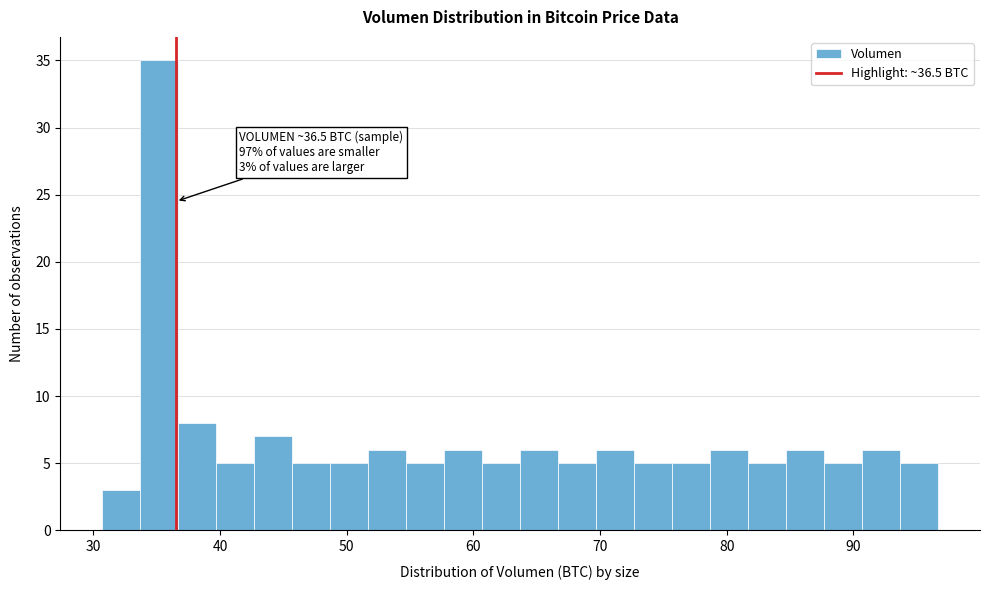

Around what value on the x-axis is the tallest bar? Give the approximate position of its centre, as read against the axis.

35